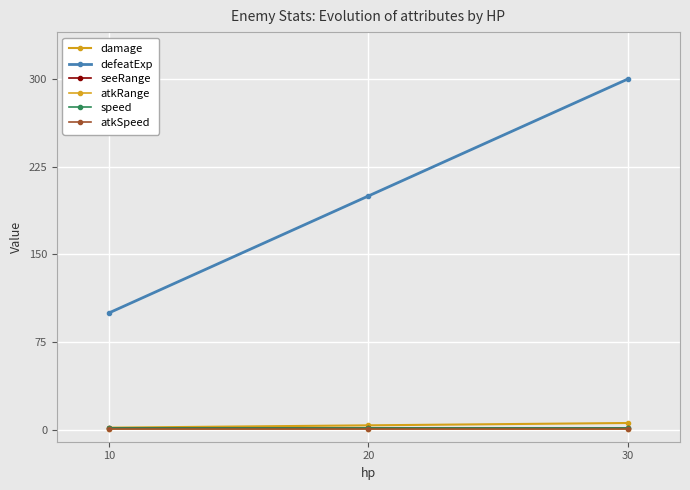

Reading left to right, list all the values displayed in this chart.

damage: 2	4	6
defeatExp: 100	200	300
seeRange: 2	2	2
atkRange: 1	1	1
speed: 2	2	2
atkSpeed: 1	1	1